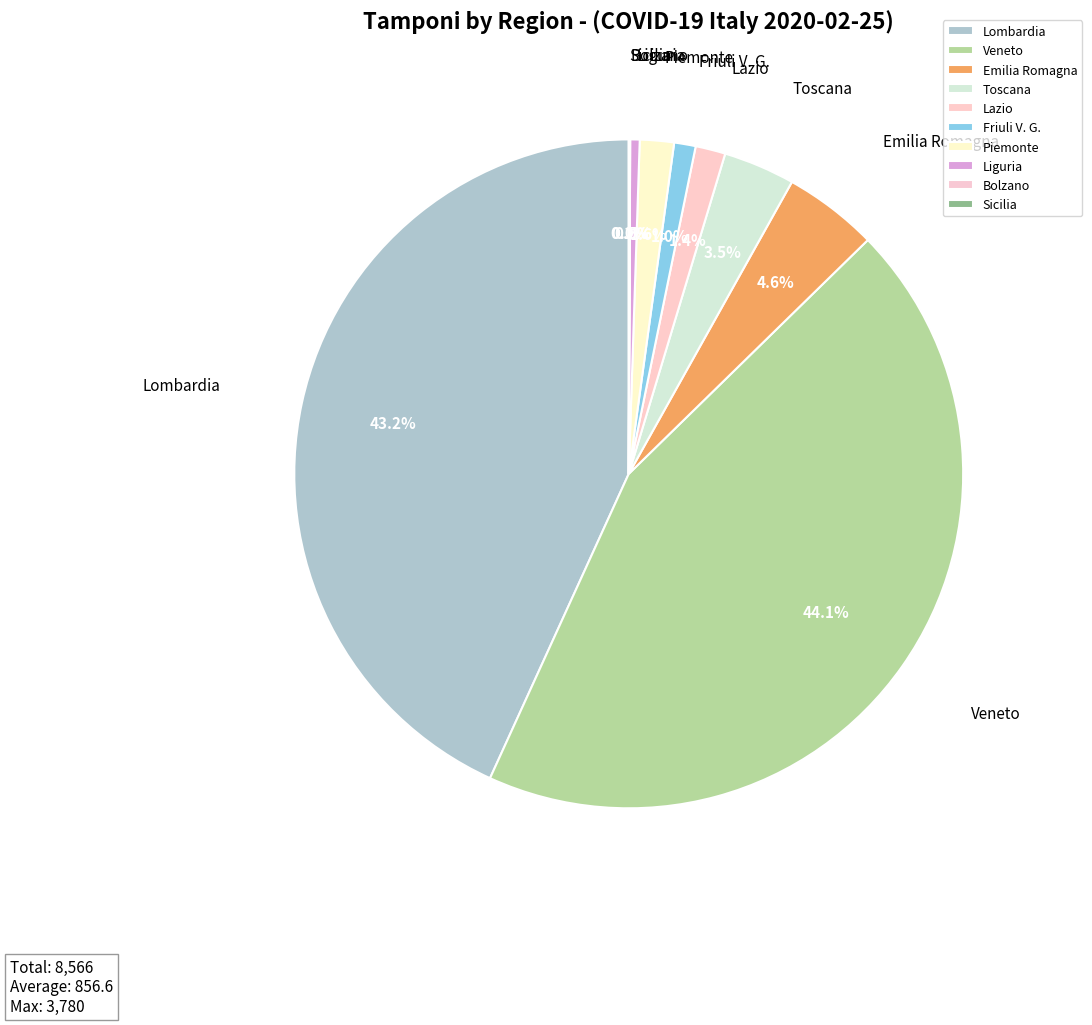

True or false: Piemonte accounts for 2% of the total.

True